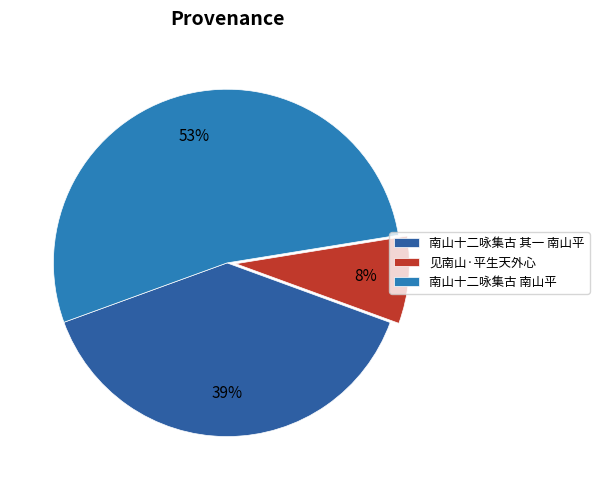

Do 见南山·平生天外心 and 南山十二咏集古 其一 南山平 together represent more than half of the pie?

No